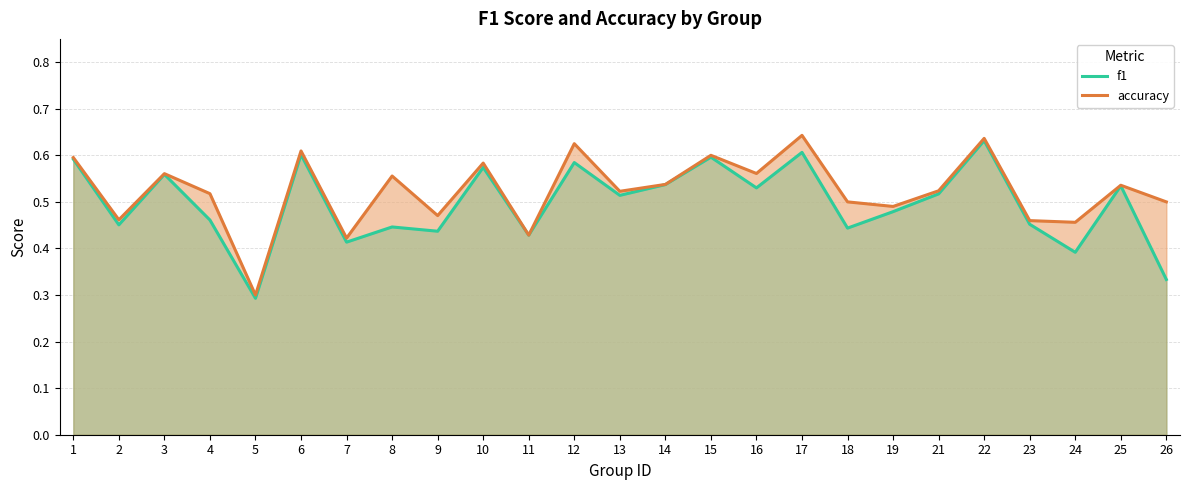

The accuracy series shows 0.6 at 12. True or false?

True